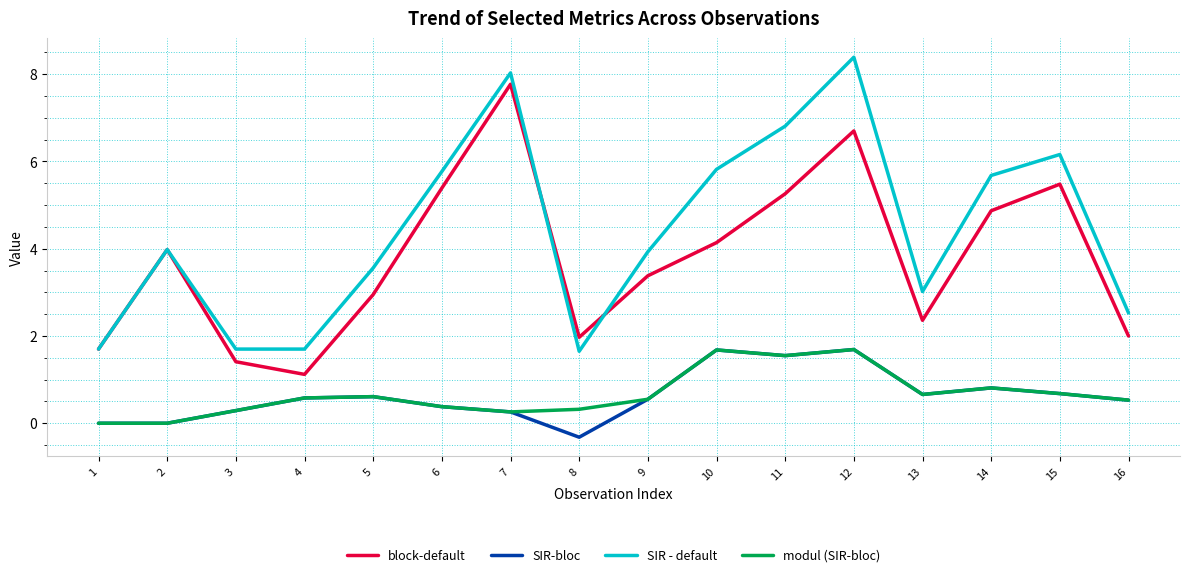

What is the spread (max minus min) of values at 13?

2.4